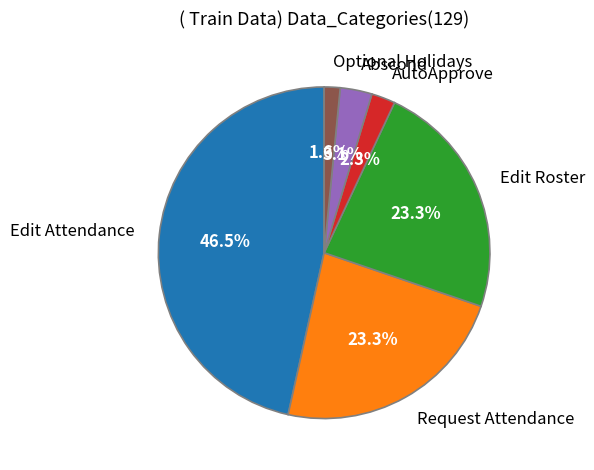

The Abscond slice represents 3% of the pie. True or false?

True